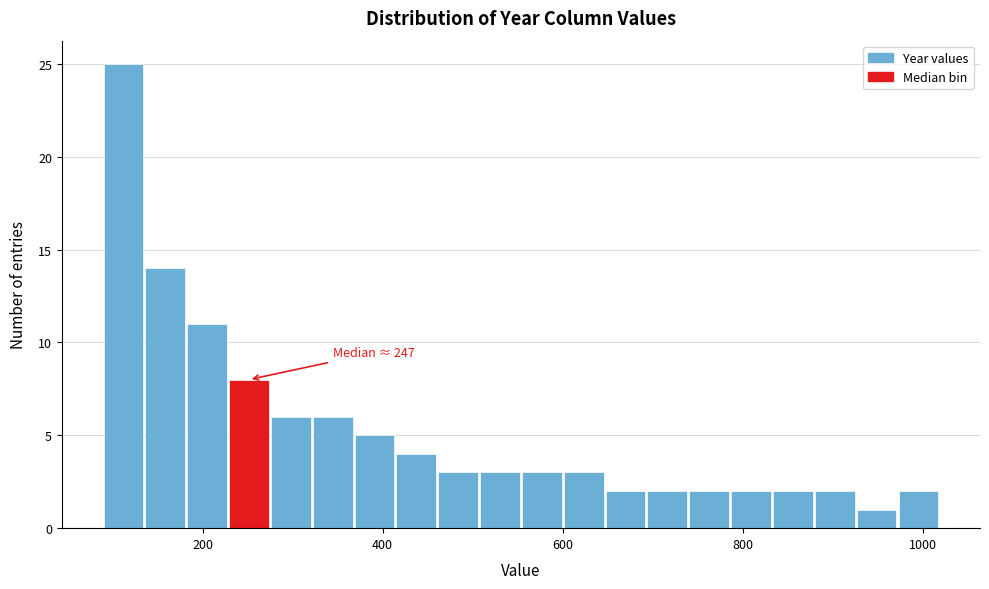

Read against the x-axis, roughly where is the centre of the tallest bar?

120